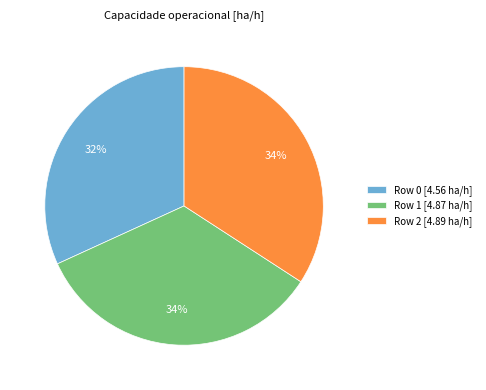

The Row 1 [4.87 ha/h] slice represents 34% of the pie. True or false?

True